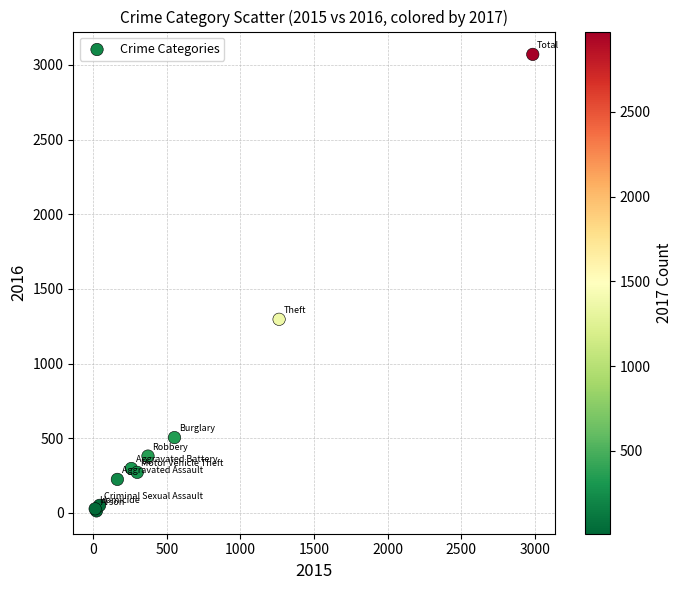

What Y value in the scatter plot is closest to 1542?

1297